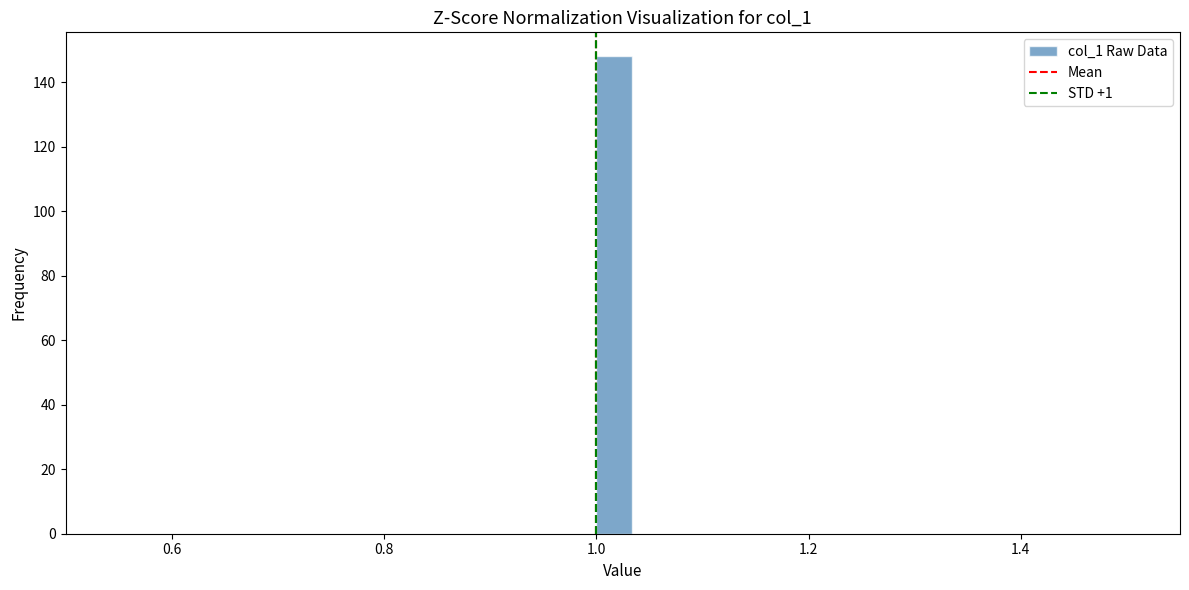

Read against the x-axis, roughly where is the centre of the tallest bar?

1.02